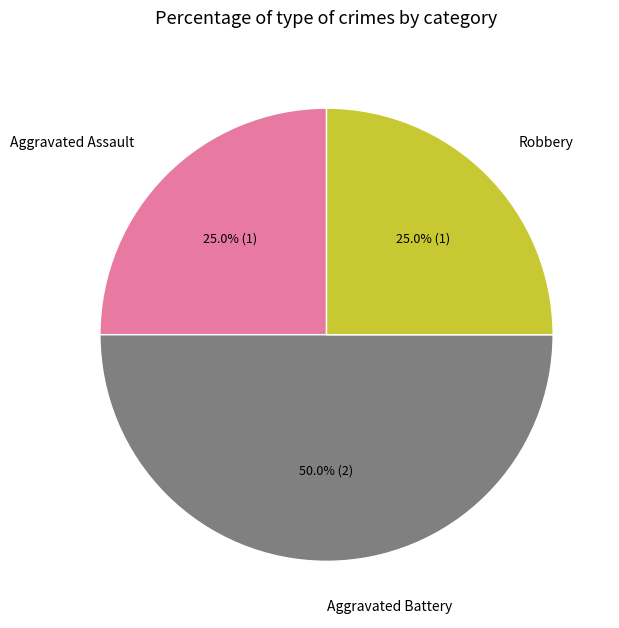

Approximately how many times larger is the value at Robbery compared to Aggravated Assault?

1.0